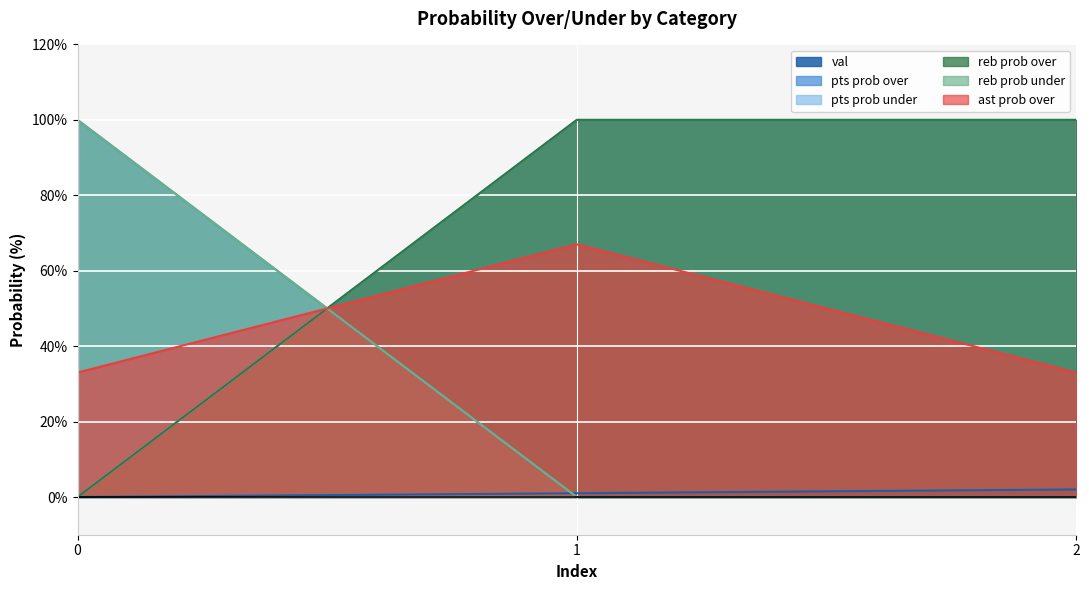

Reading left to right, transcribe all the data shown in this chart.

val: 0=0	1=1	2=2
pts prob over: 0=100	1=0	2=0
pts prob under: 0=0	1=100	2=100
reb prob over: 0=0	1=100	2=100
reb prob under: 0=100	1=0	2=0
ast prob over: 0=33	1=67	2=33